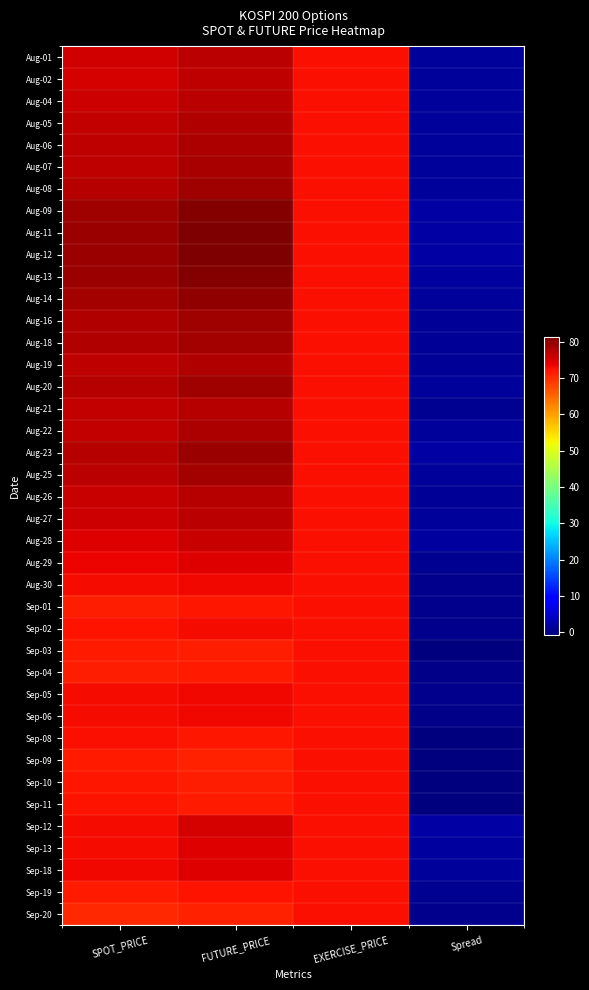

Rank the series at EXERCISE_PRICE from lowest to highest value.

Aug-01, Aug-02, Aug-04, Aug-05, Aug-06, Aug-07, Aug-08, Aug-09, Aug-11, Aug-12, Aug-13, Aug-14, Aug-16, Aug-18, Aug-19, Aug-20, Aug-21, Aug-22, Aug-23, Aug-25, Aug-26, Aug-27, Aug-28, Aug-29, Aug-30, Sep-01, Sep-02, Sep-03, Sep-04, Sep-05, Sep-06, Sep-08, Sep-09, Sep-10, Sep-11, Sep-12, Sep-13, Sep-18, Sep-19, Sep-20